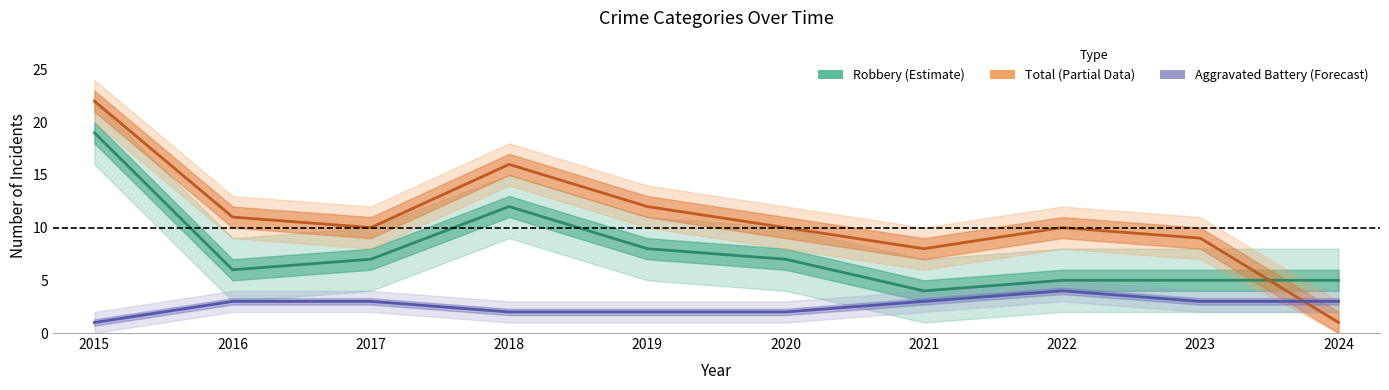

Is it true that Total (Partial Data Estimate) equals 22 at 2015?

True